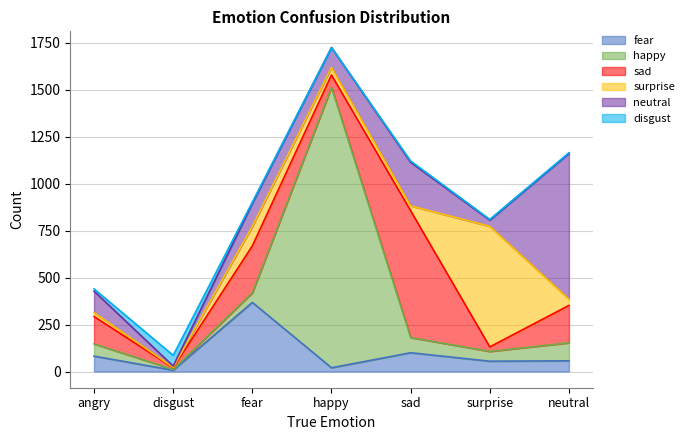

How many lines are shown in the chart?

6